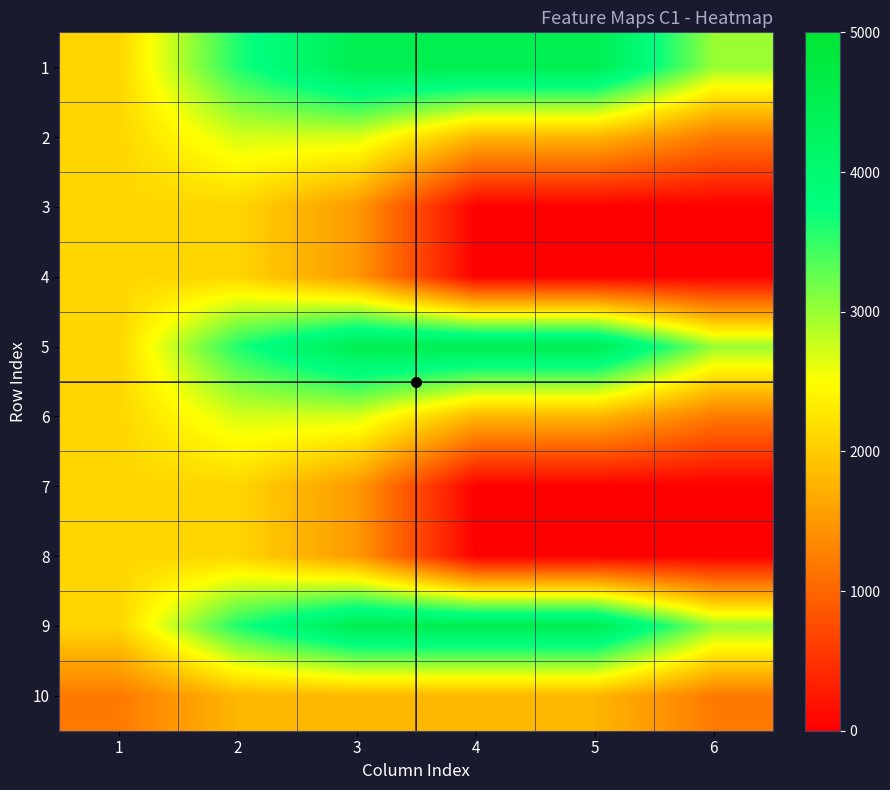

At how many categories does at least one series exceed 4046?

3